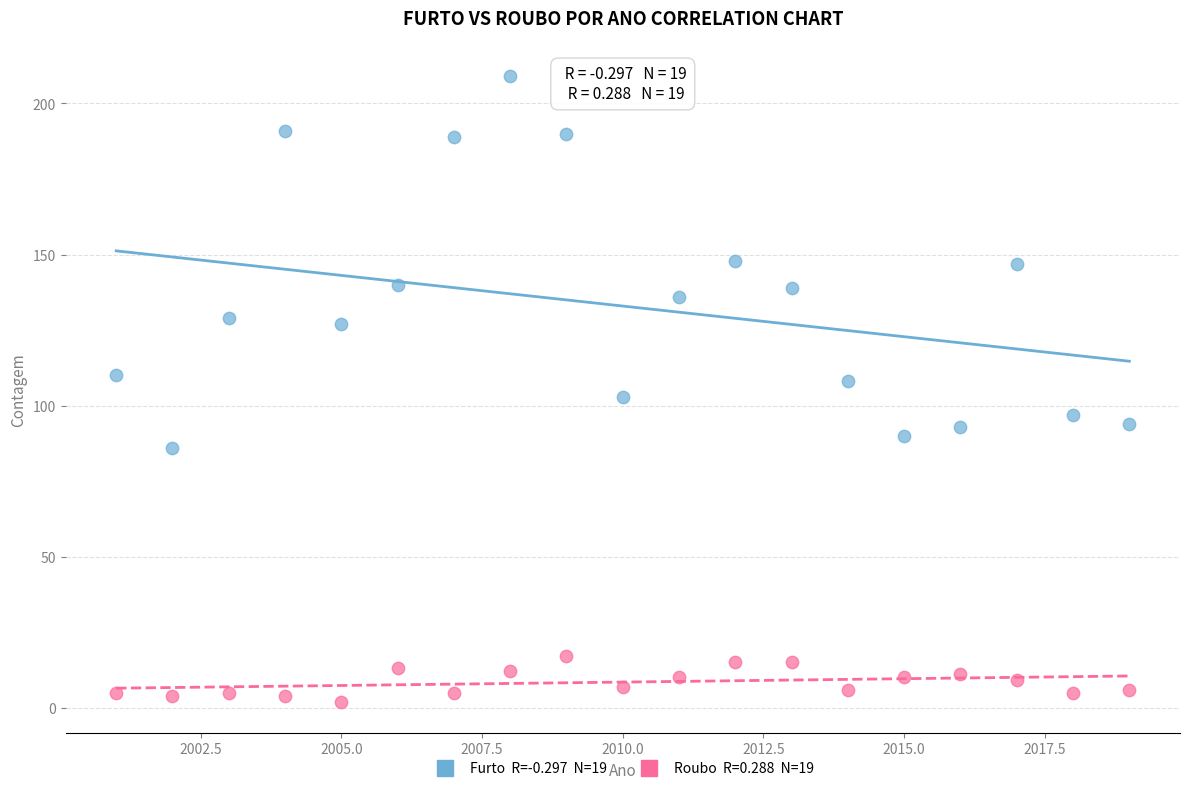

Across all data points, what is the range of X values (max minus min)?

18